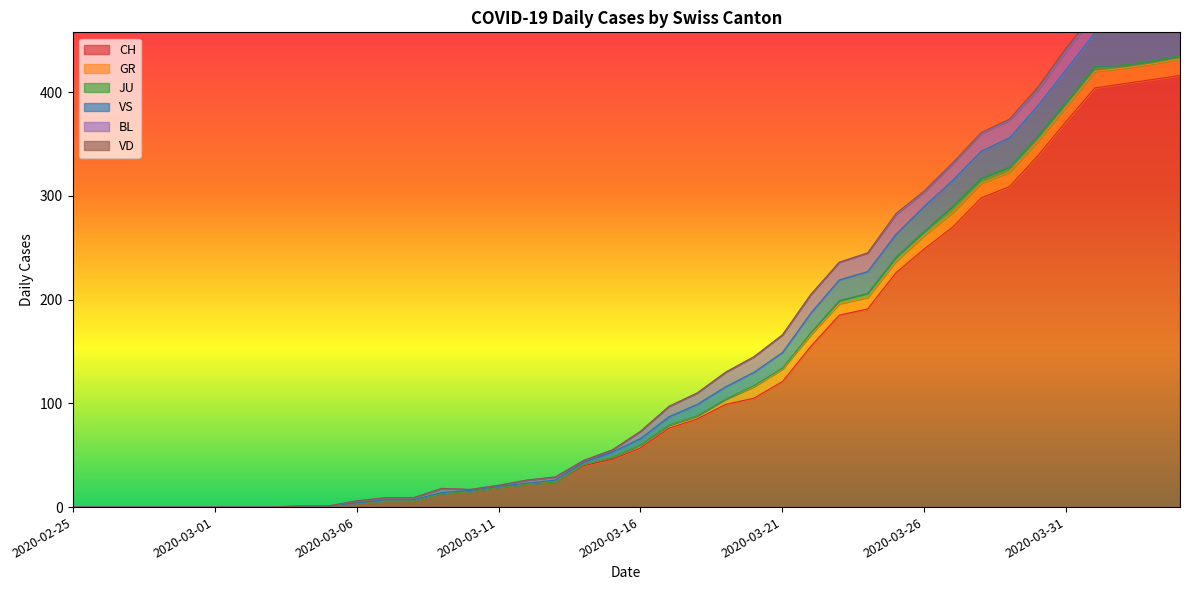

What is the difference between the maximum and minimum values in the VS series?

32